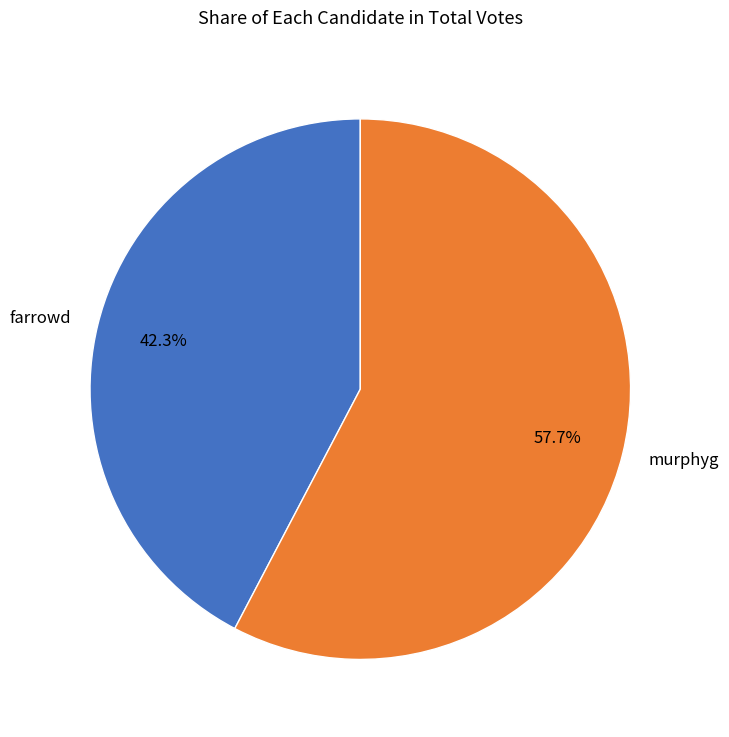

What is the ratio of the value at farrowd to the value at murphyg?

0.7